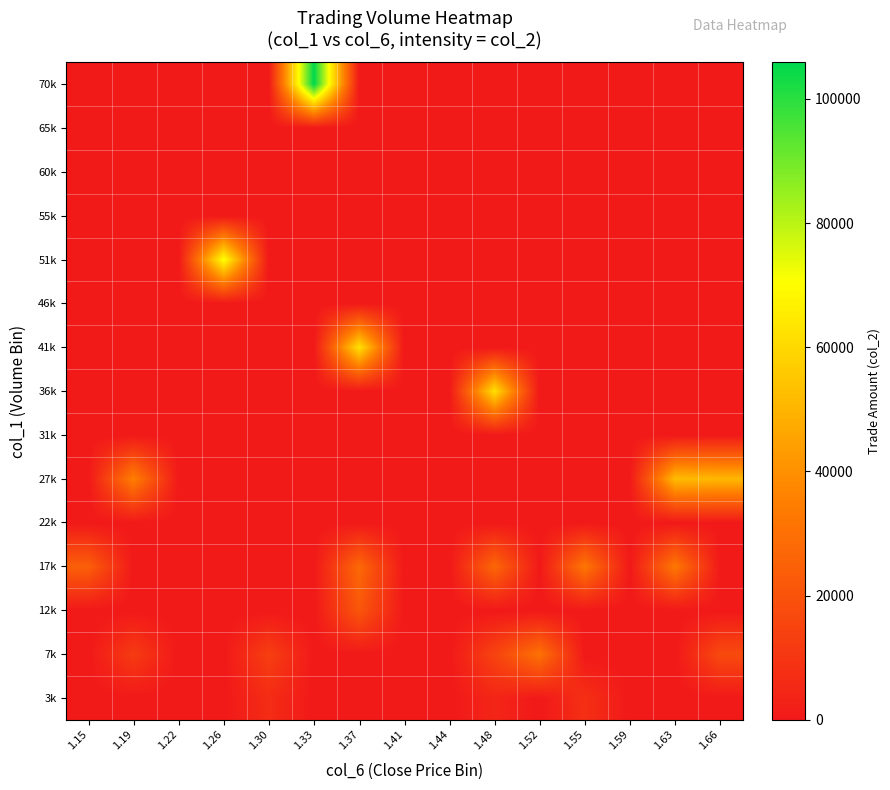

How many distinct data groups are displayed?

15